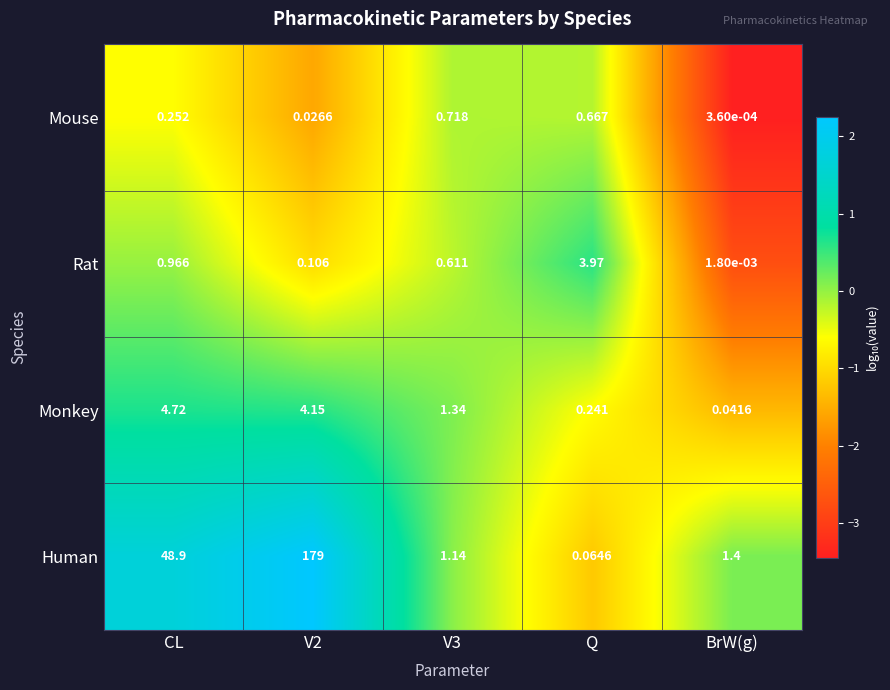

Which series has the largest range (max minus min)?

Human